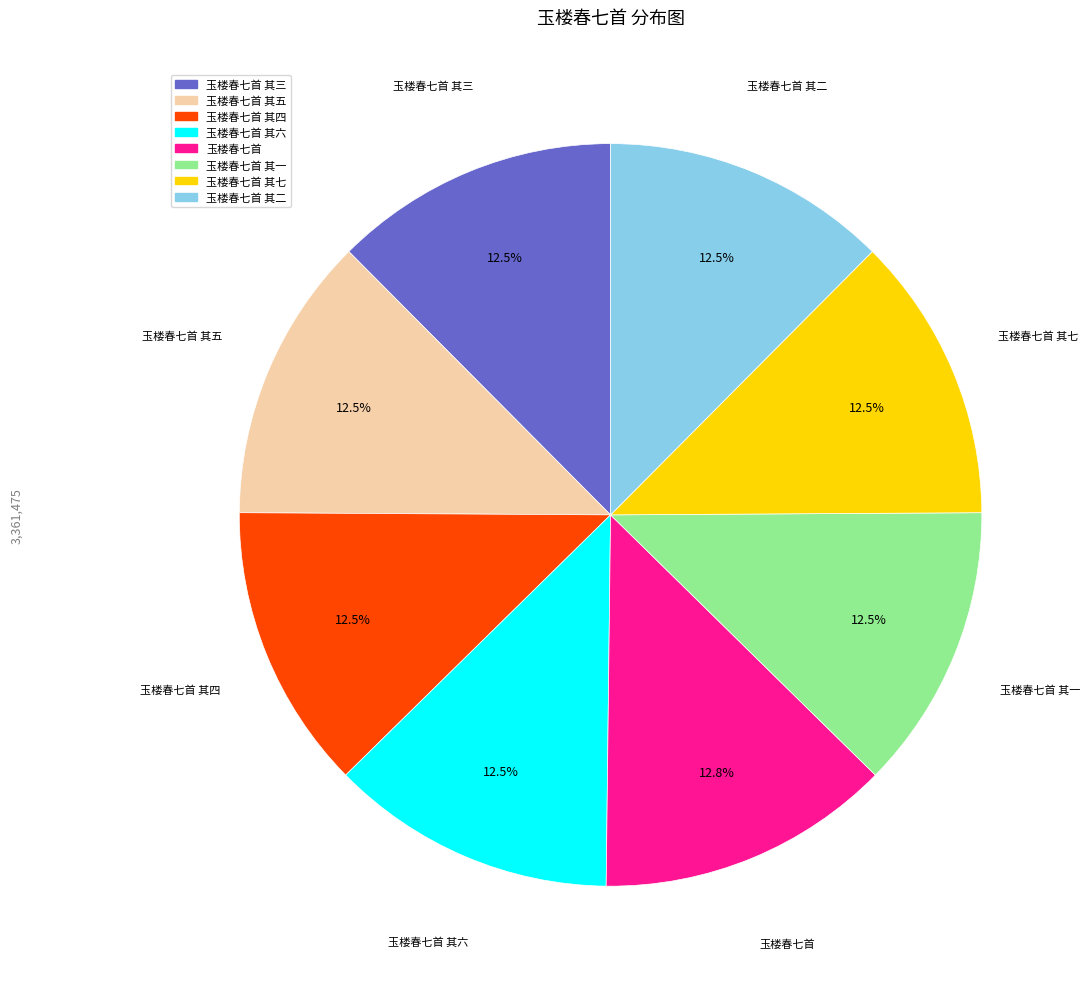

Is there any slice that represents more than half of the pie?

No